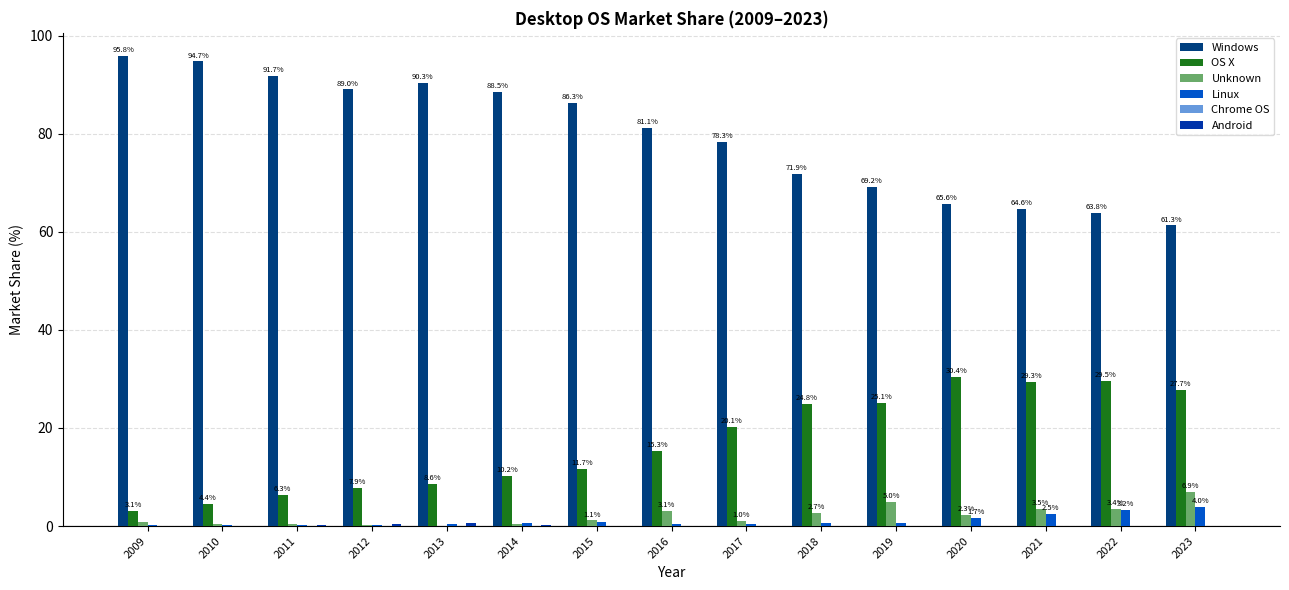

Is it true that Unknown equals 3.5 at 2021?

True